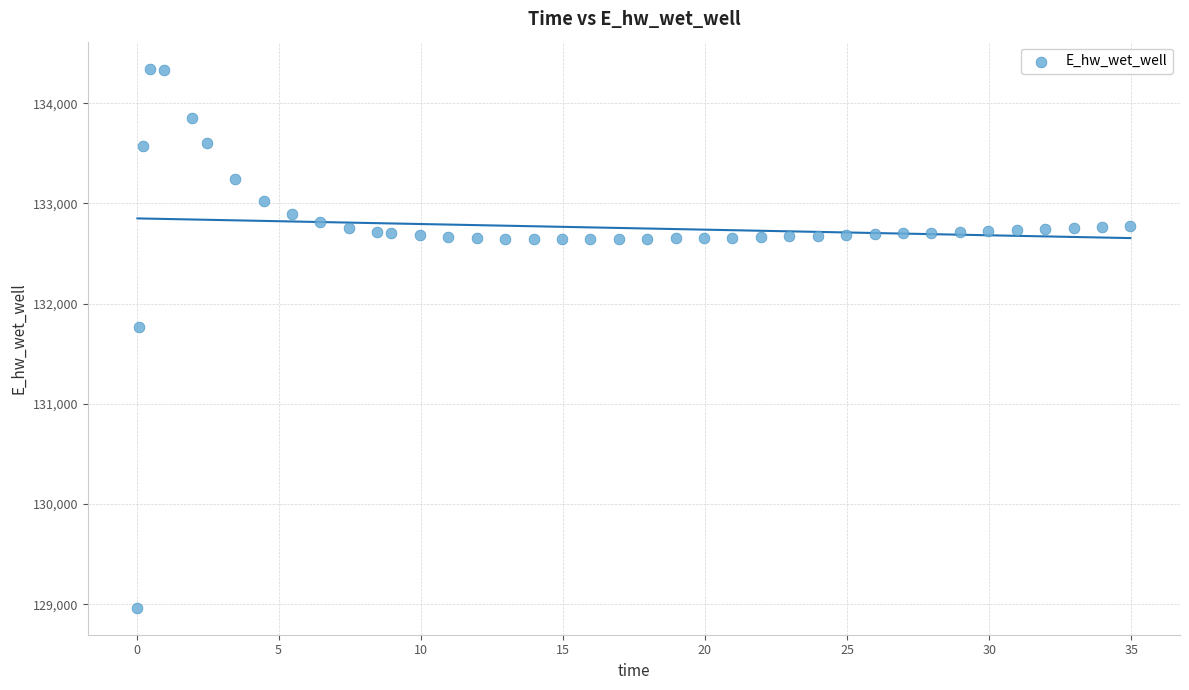

What Y value in the scatter plot is closest to 131655?

131772.1